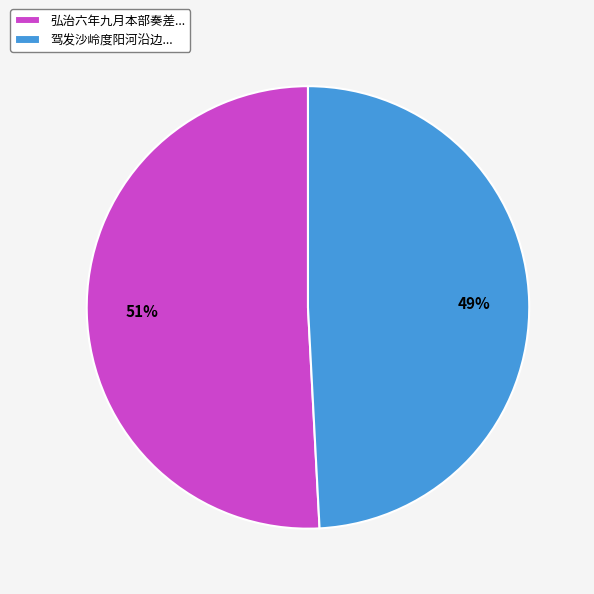

To the nearest percent, what is the difference between the largest and smallest slice percentages?

2%